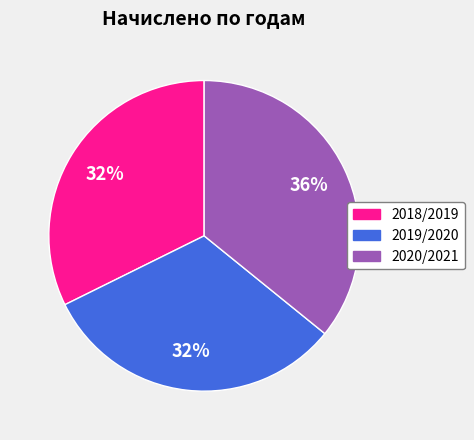

Which category has the biggest portion of the pie?

2020/2021